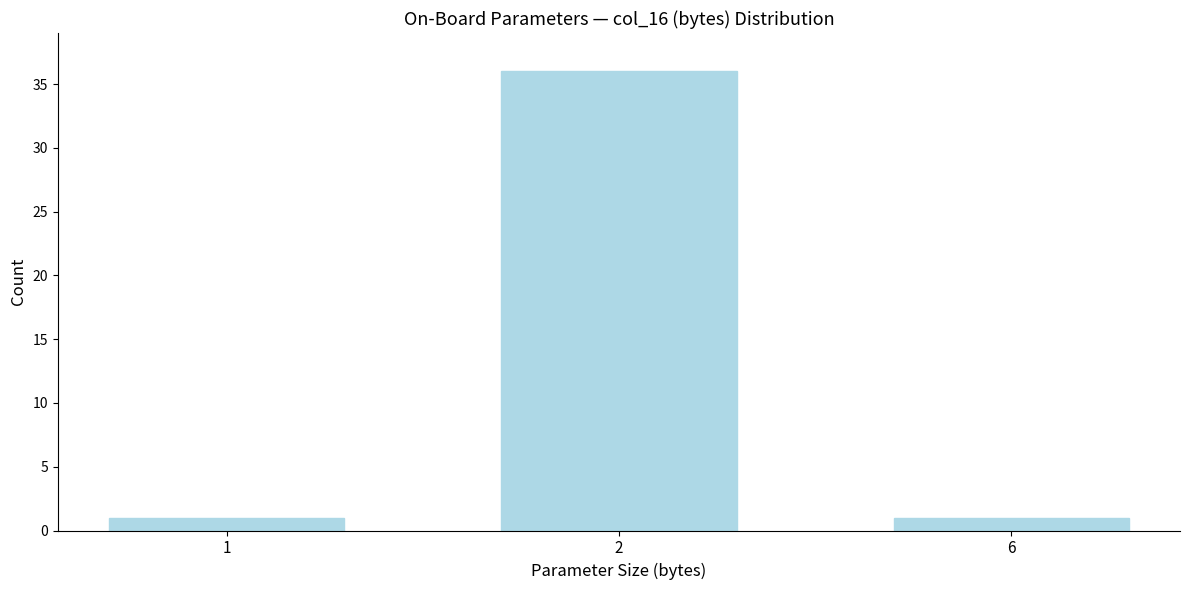

Reading left to right, list all the values displayed in this chart.

1	36	1